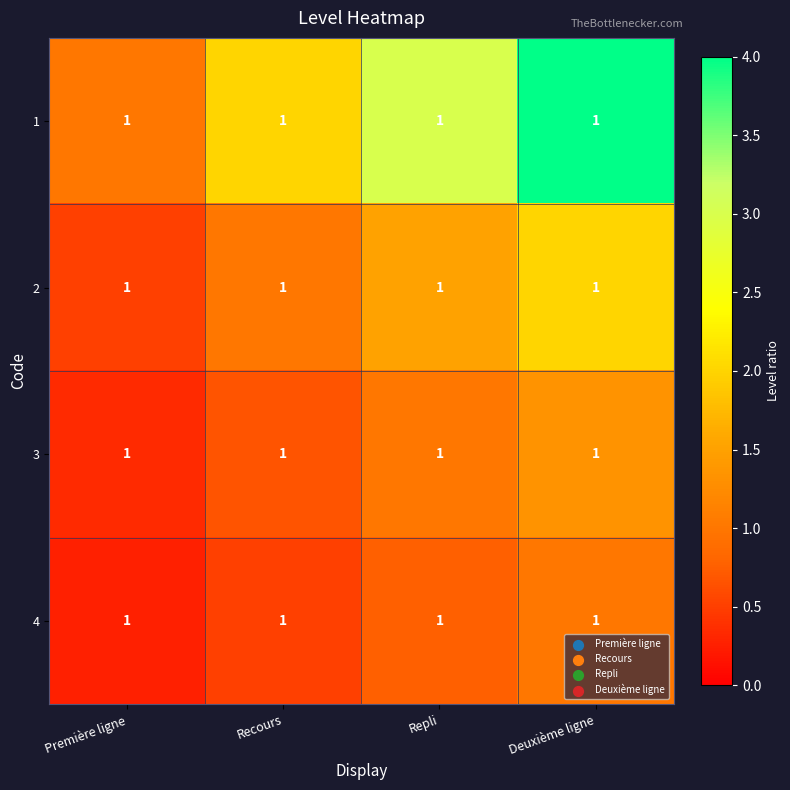

Which series changed the most between Première ligne and Repli?

1